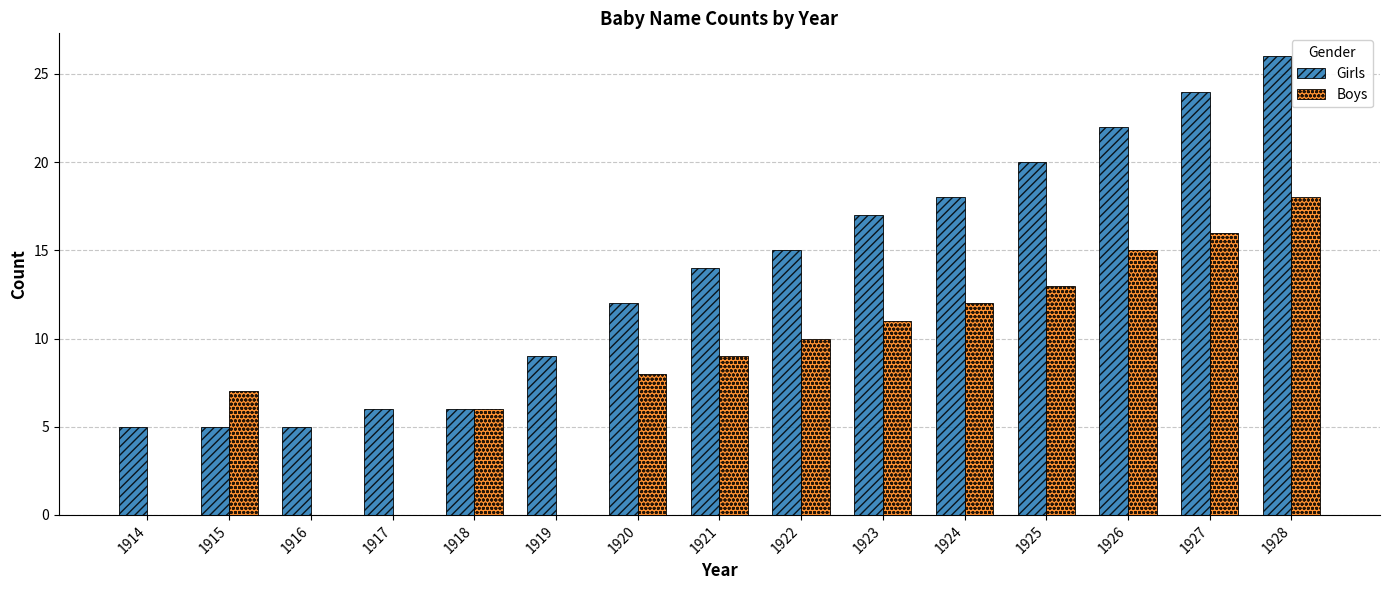

What is the maximum value shown in the chart?

26